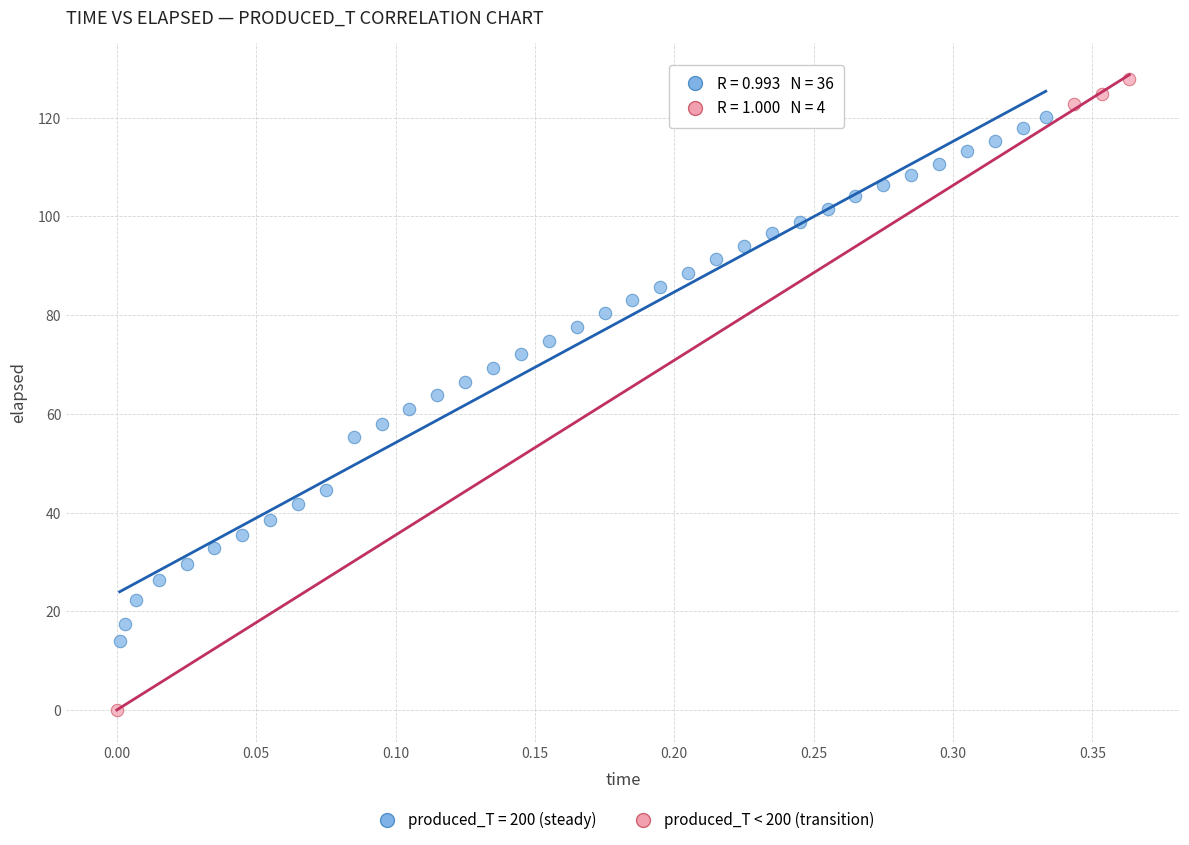

Which series has the widest spread of Y values?

produced_T < 200 (transition)